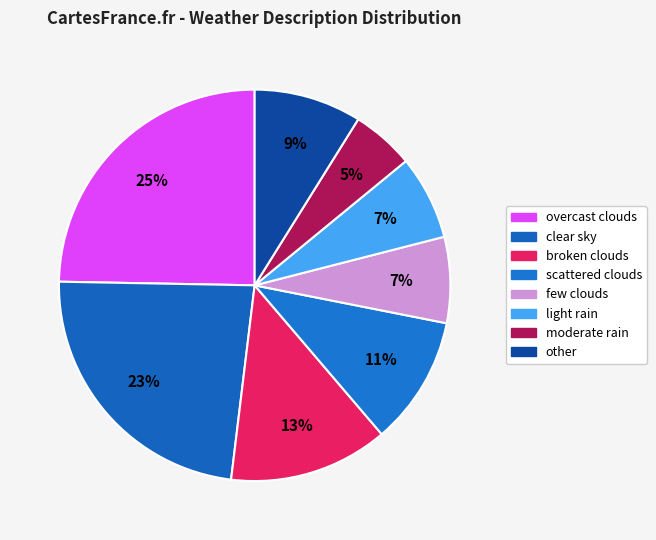

Rank the categories by value from lowest to highest.

moderate rain, light rain, few clouds, other, scattered clouds, broken clouds, clear sky, overcast clouds